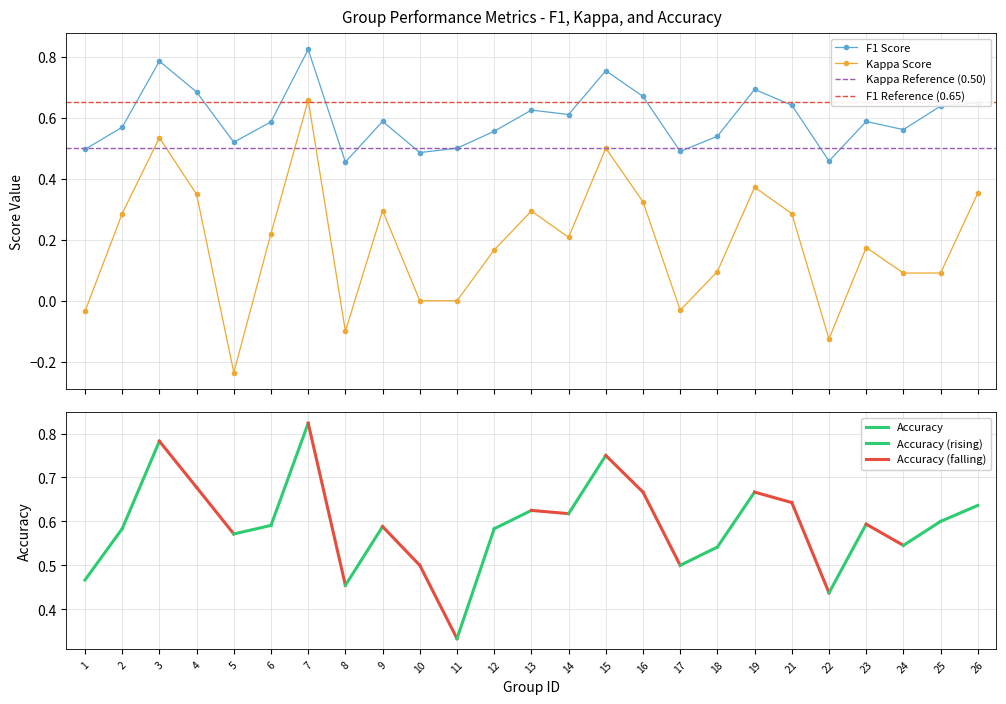

True or false: F1 Score and Kappa Score intersect in this chart.

False